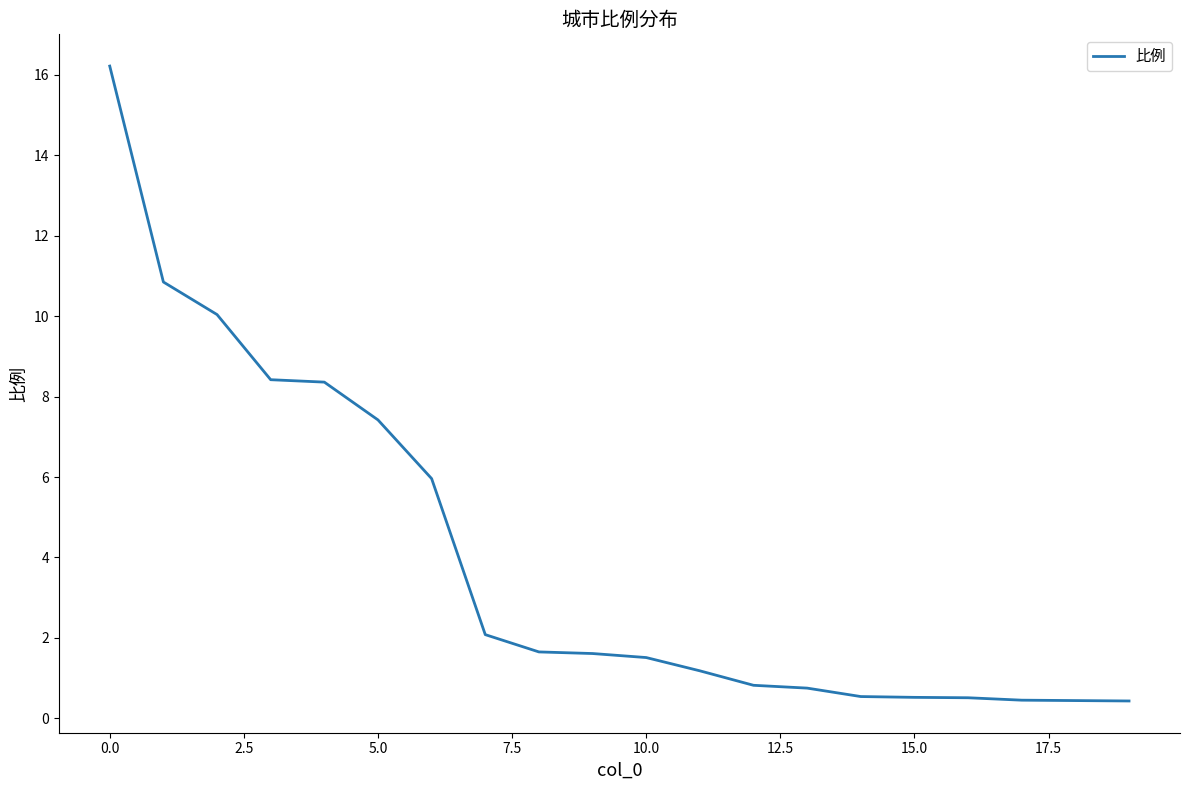

How many values exceed 1?

12